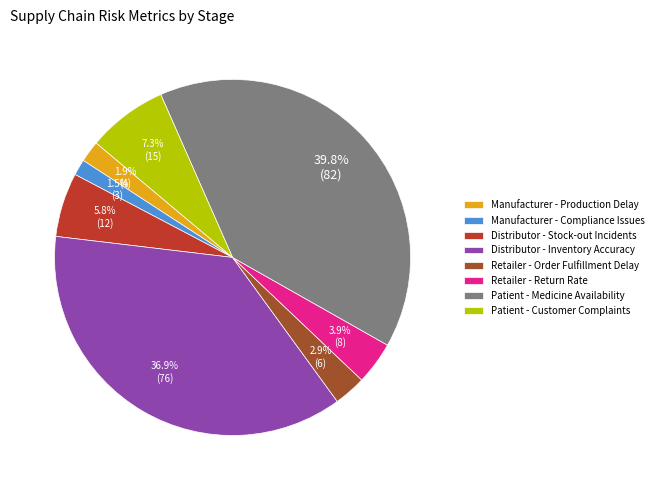

Which has a higher value, Manufacturer - Production Delay or Patient - Medicine Availability?

Patient - Medicine Availability